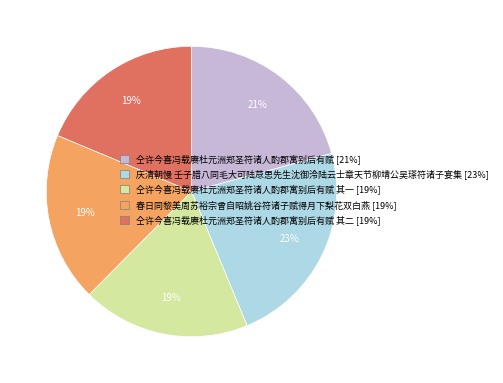

Is it true that 仝许今喜冯载赓杜元洲郑圣符诸人酌郡寓别后有赋 其二 [19%] is 19% of the pie?

True